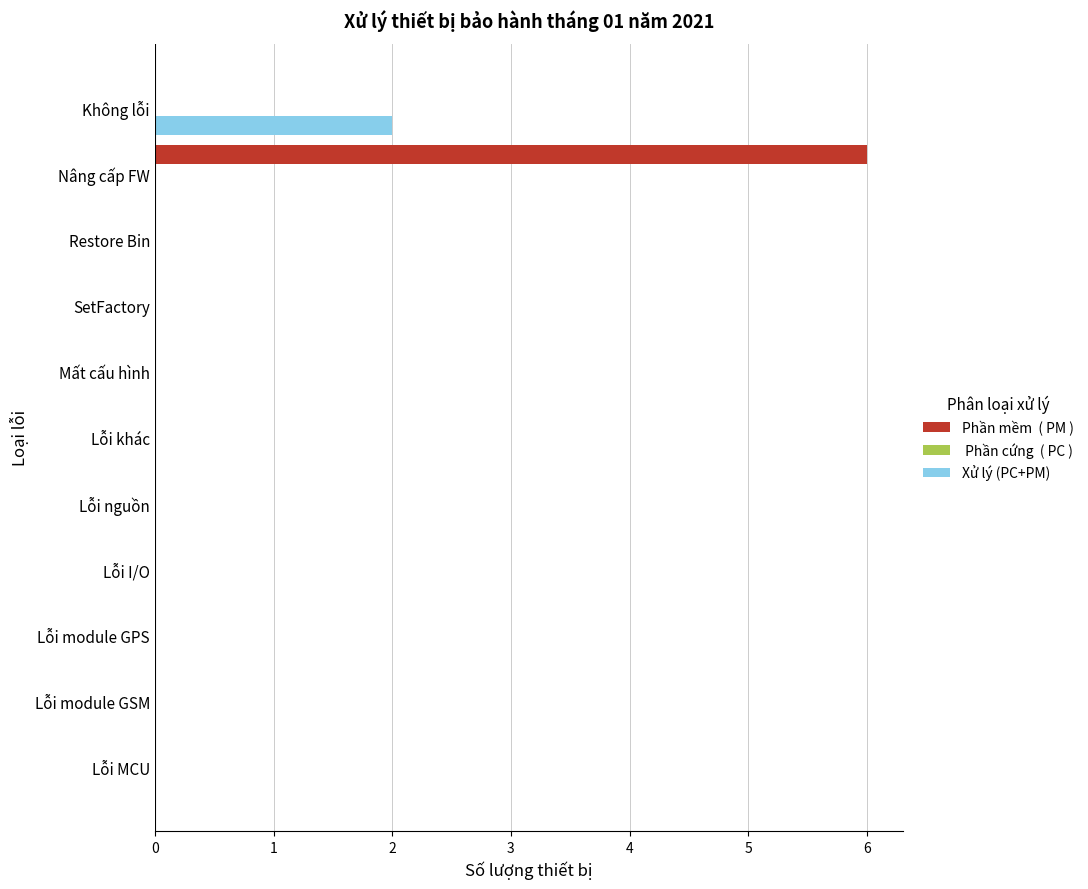

How many data points does each series have?

11